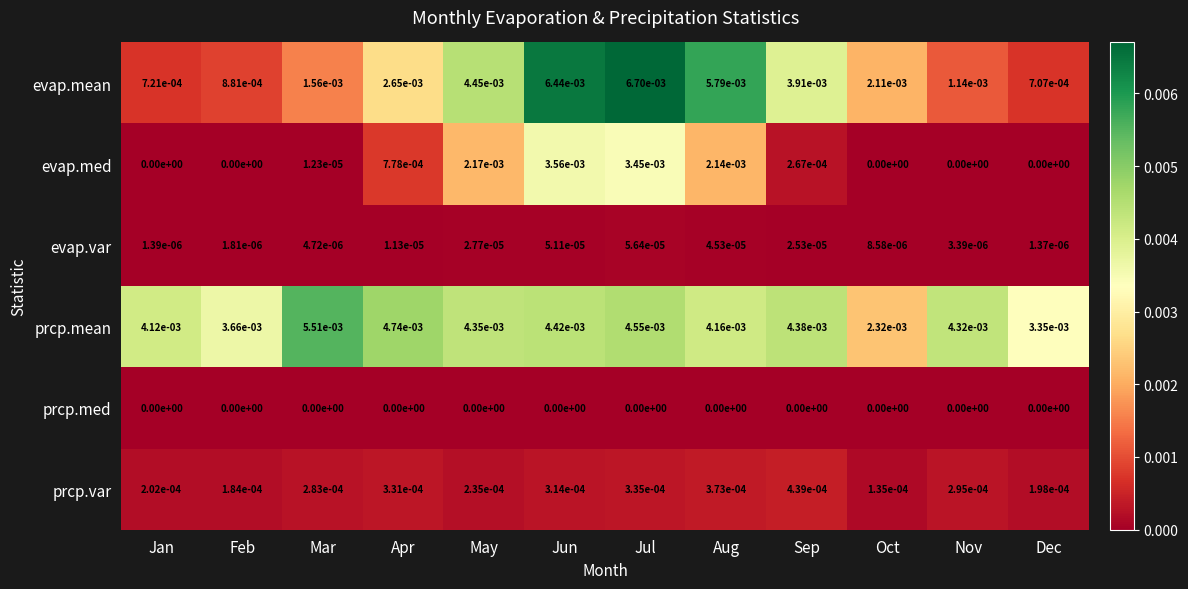

Which series has the widest spread of values?

evap.mean